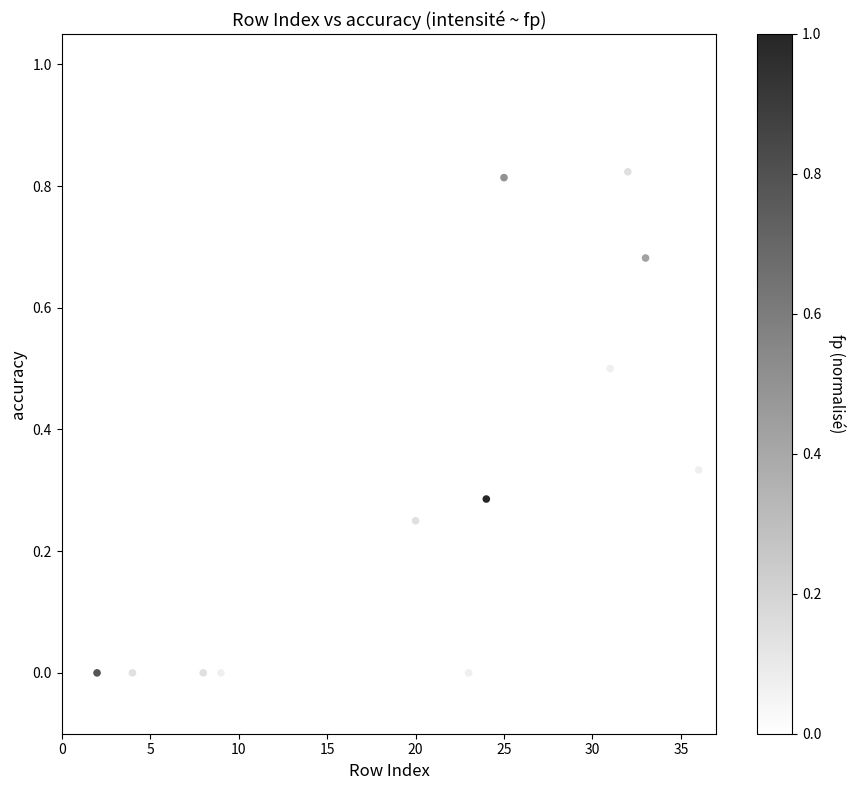

What is the range of X values (max minus min)?

35.0